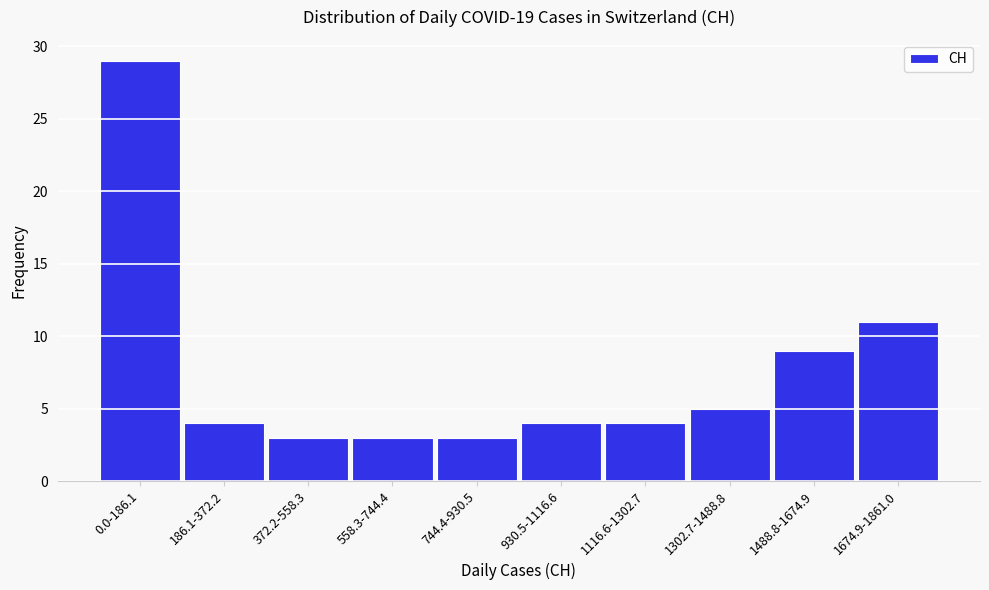

Reading left to right, list all the values displayed in this chart.

29	4	3	3	3	4	4	5	9	11